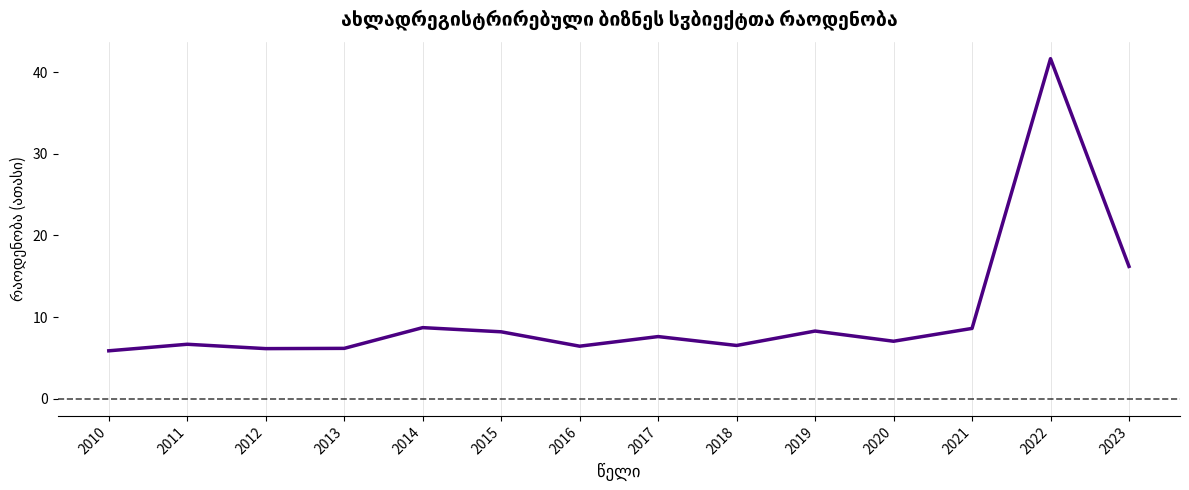

What is the difference between the maximum and minimum values?

35.8